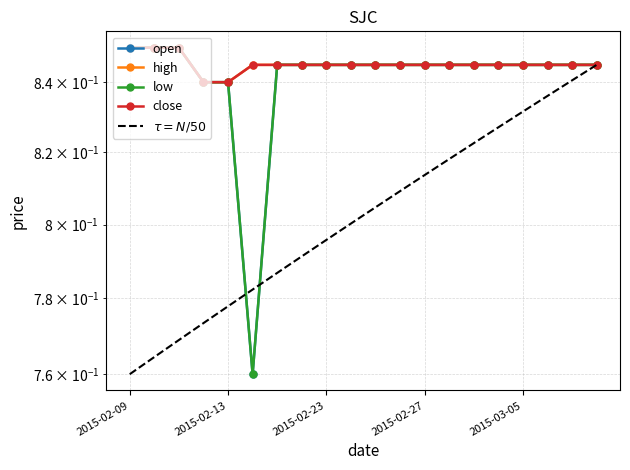

True or false: high and low cross at least once.

False